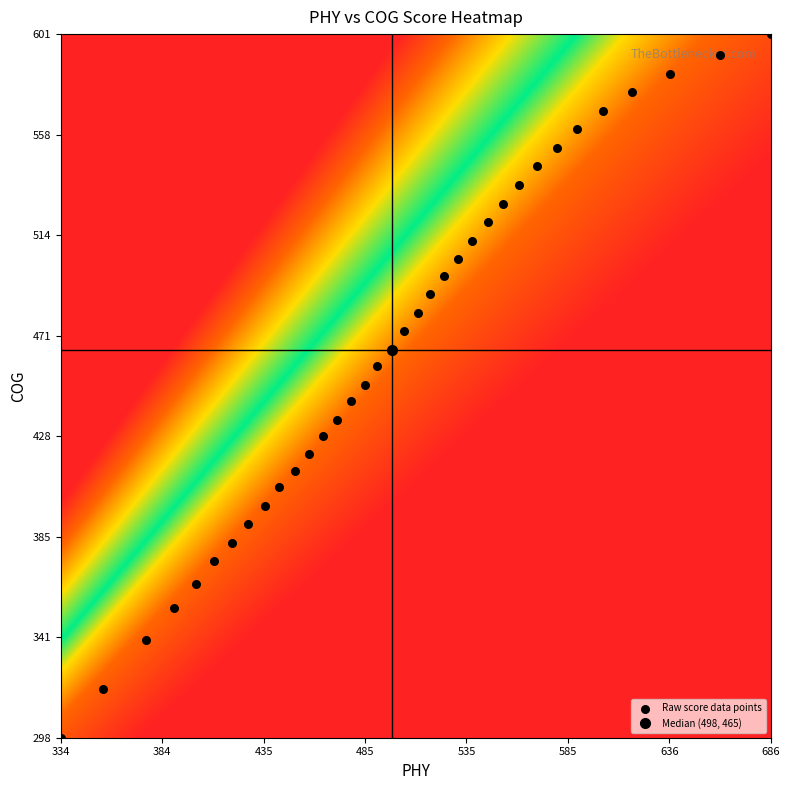

Reading right to left, list all the values displayed in this chart.

0: COG=298	PHY=334
1: COG=319	PHY=355
2: COG=340	PHY=376
3: COG=354	PHY=390
4: COG=364	PHY=401
5: COG=374	PHY=410
6: COG=382	PHY=419
7: COG=390	PHY=427
8: COG=398	PHY=435
9: COG=406	PHY=442
10: COG=413	PHY=450
11: COG=420	PHY=457
12: COG=428	PHY=464
13: COG=435	PHY=471
14: COG=443	PHY=478
15: COG=450	PHY=485
16: COG=458	PHY=491
17: COG=465	PHY=498
18: COG=473	PHY=504
19: COG=481	PHY=511
20: COG=489	PHY=517
21: COG=497	PHY=524
22: COG=504	PHY=531
23: COG=512	PHY=538
24: COG=520	PHY=546
25: COG=528	PHY=553
26: COG=536	PHY=561
27: COG=544	PHY=570
28: COG=552	PHY=580
29: COG=560	PHY=590
30: COG=568	PHY=603
31: COG=576	PHY=617
32: COG=584	PHY=636
33: COG=592	PHY=661
34: COG=601	PHY=686